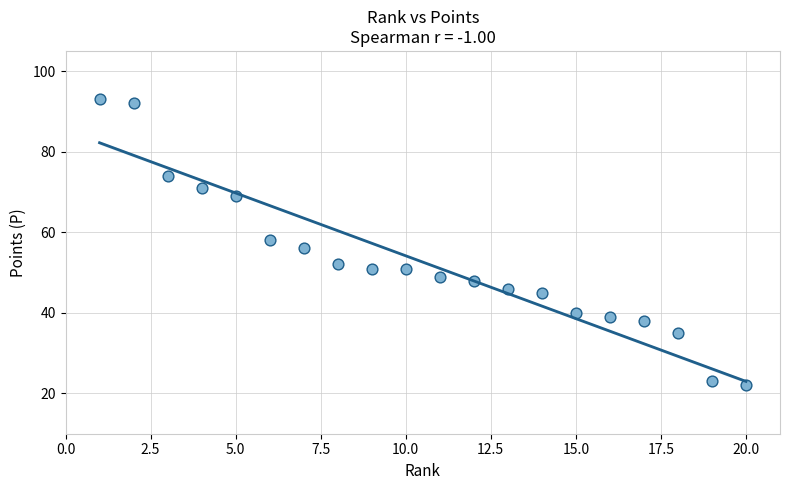

What is the range of Y values (max minus min)?

71